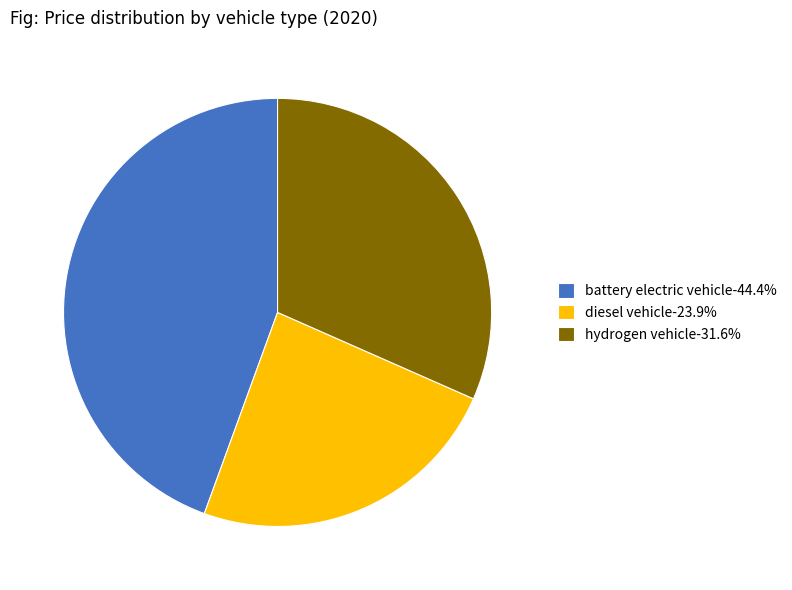

Is there any slice that represents more than half of the pie?

No